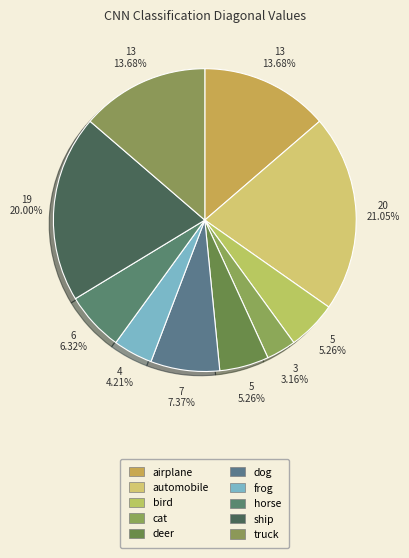

Is it true that frog is 1% of the pie?

False